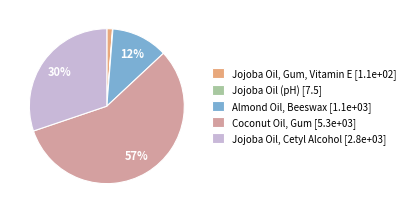

True or false: Jojoba Oil, Cetyl Alcohol [2.8e+03] accounts for 30% of the total.

True